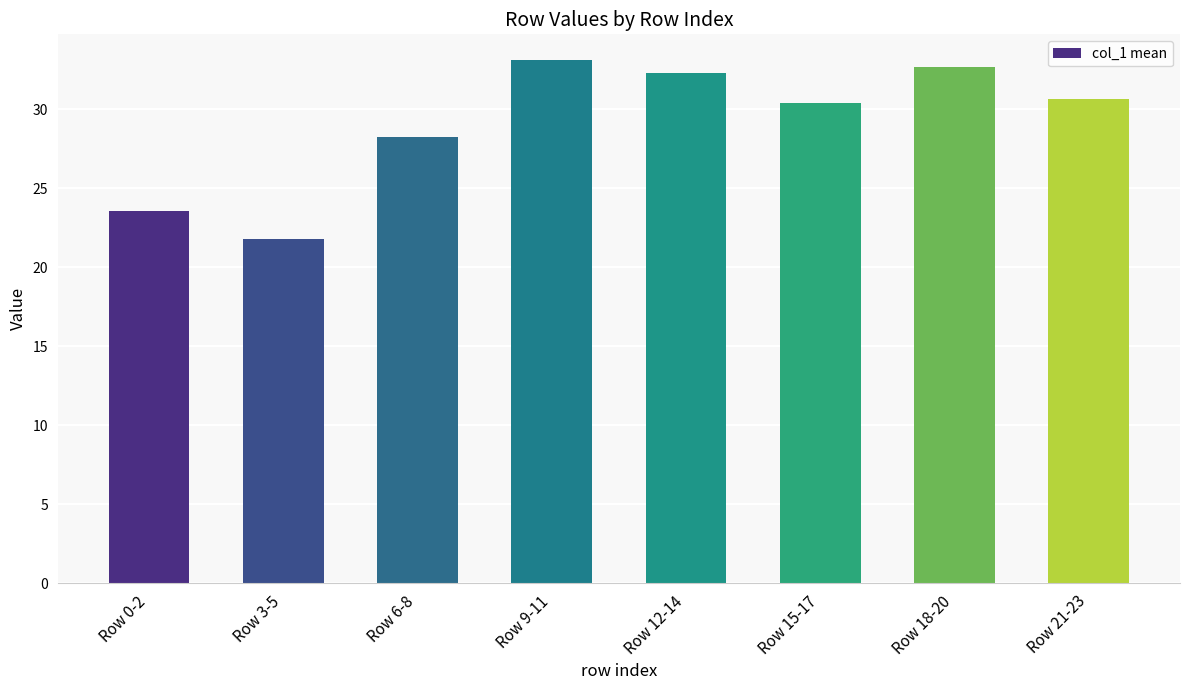

At which label does the data first exceed 30?

Row 9-11